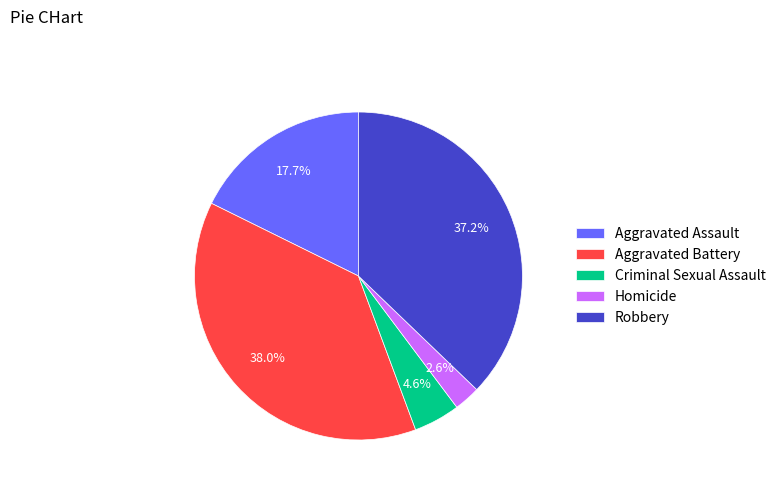

Which category has the smallest portion of the pie?

Homicide